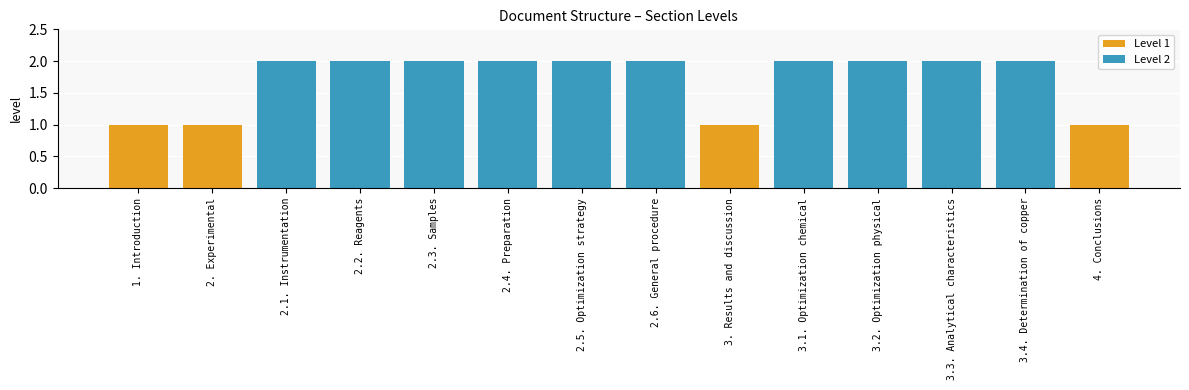

Reading left to right, list all the values displayed in this chart.

1	1	2	2	2	2	2	2	1	2	2	2	2	1